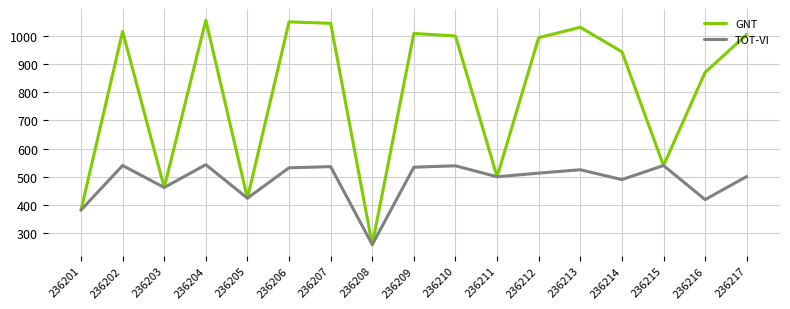

Rank the series by their average value, from lowest to highest.

TOT-VI, GNT